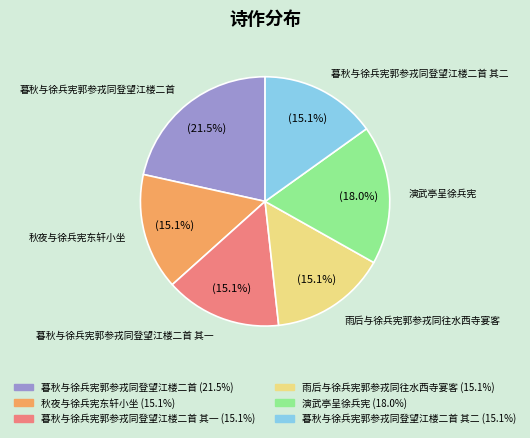

Is there a majority slice in this chart?

No